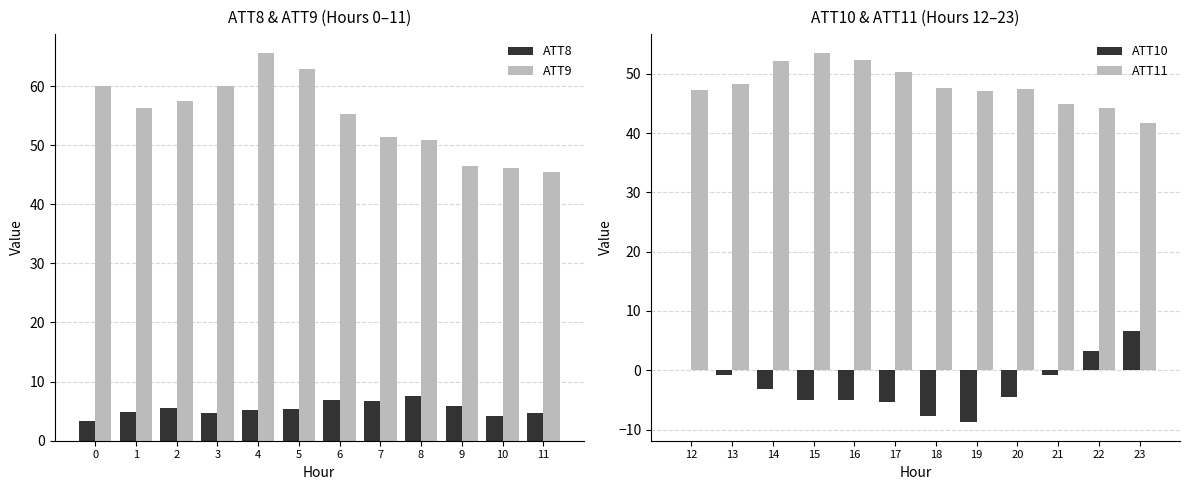

Which series has the largest range (max minus min)?

ATT9